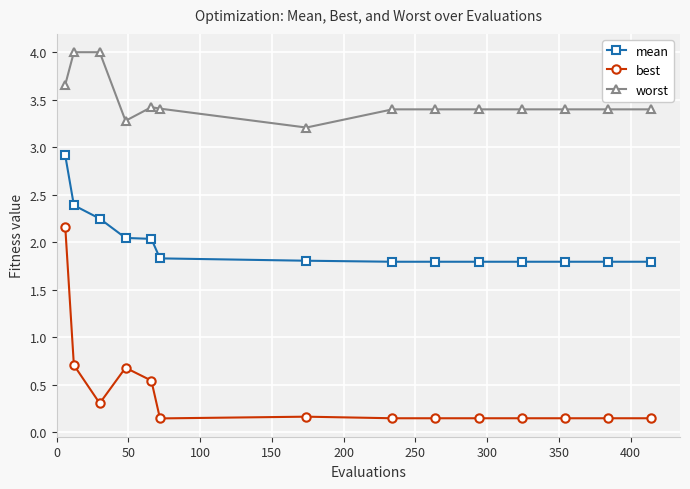

What is the value of the worst point at the 12th from the left?

3.4